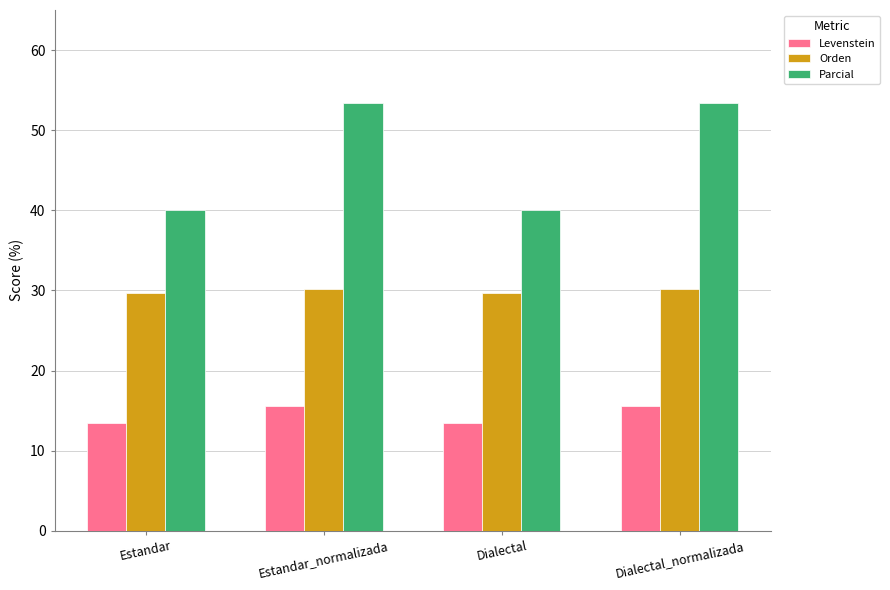

List the series in order of their overall mean, highest first.

Parcial, Orden, Levenstein